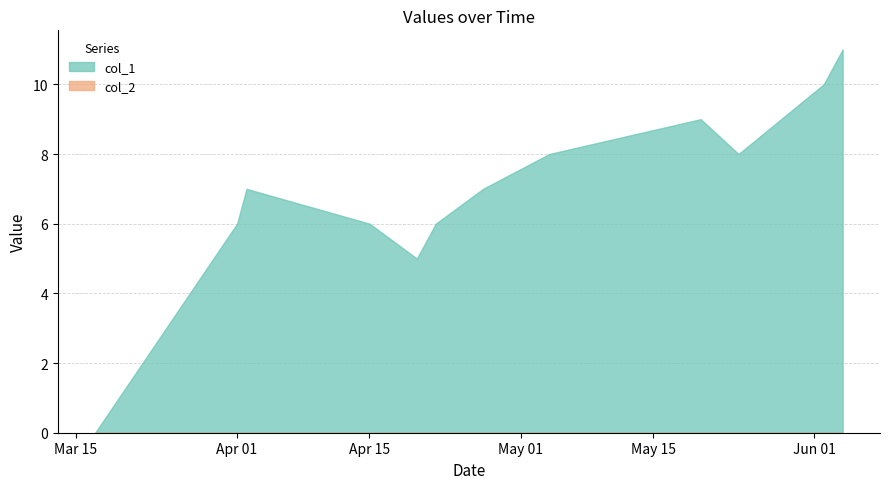

Which series has the largest total across all categories?

col_1